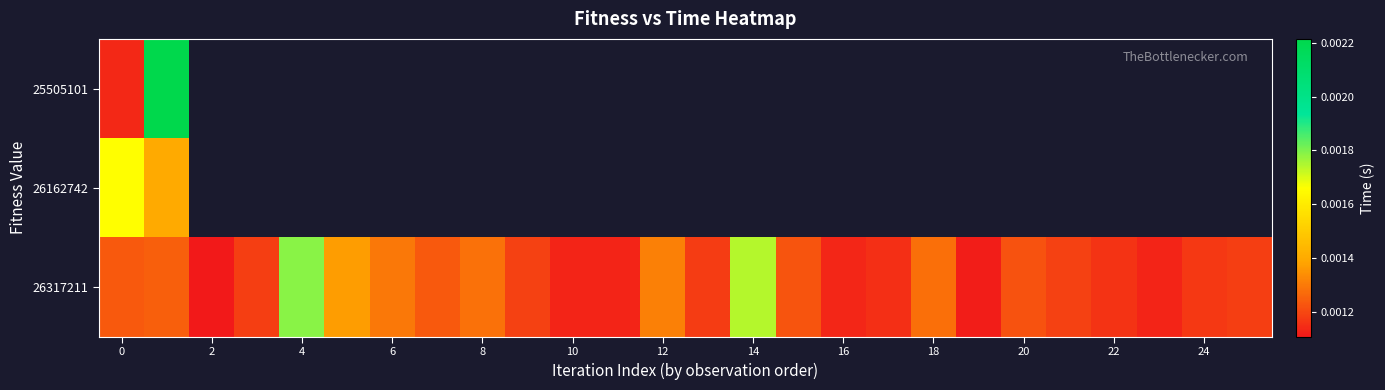

Which series has the largest total across all categories?

26317211